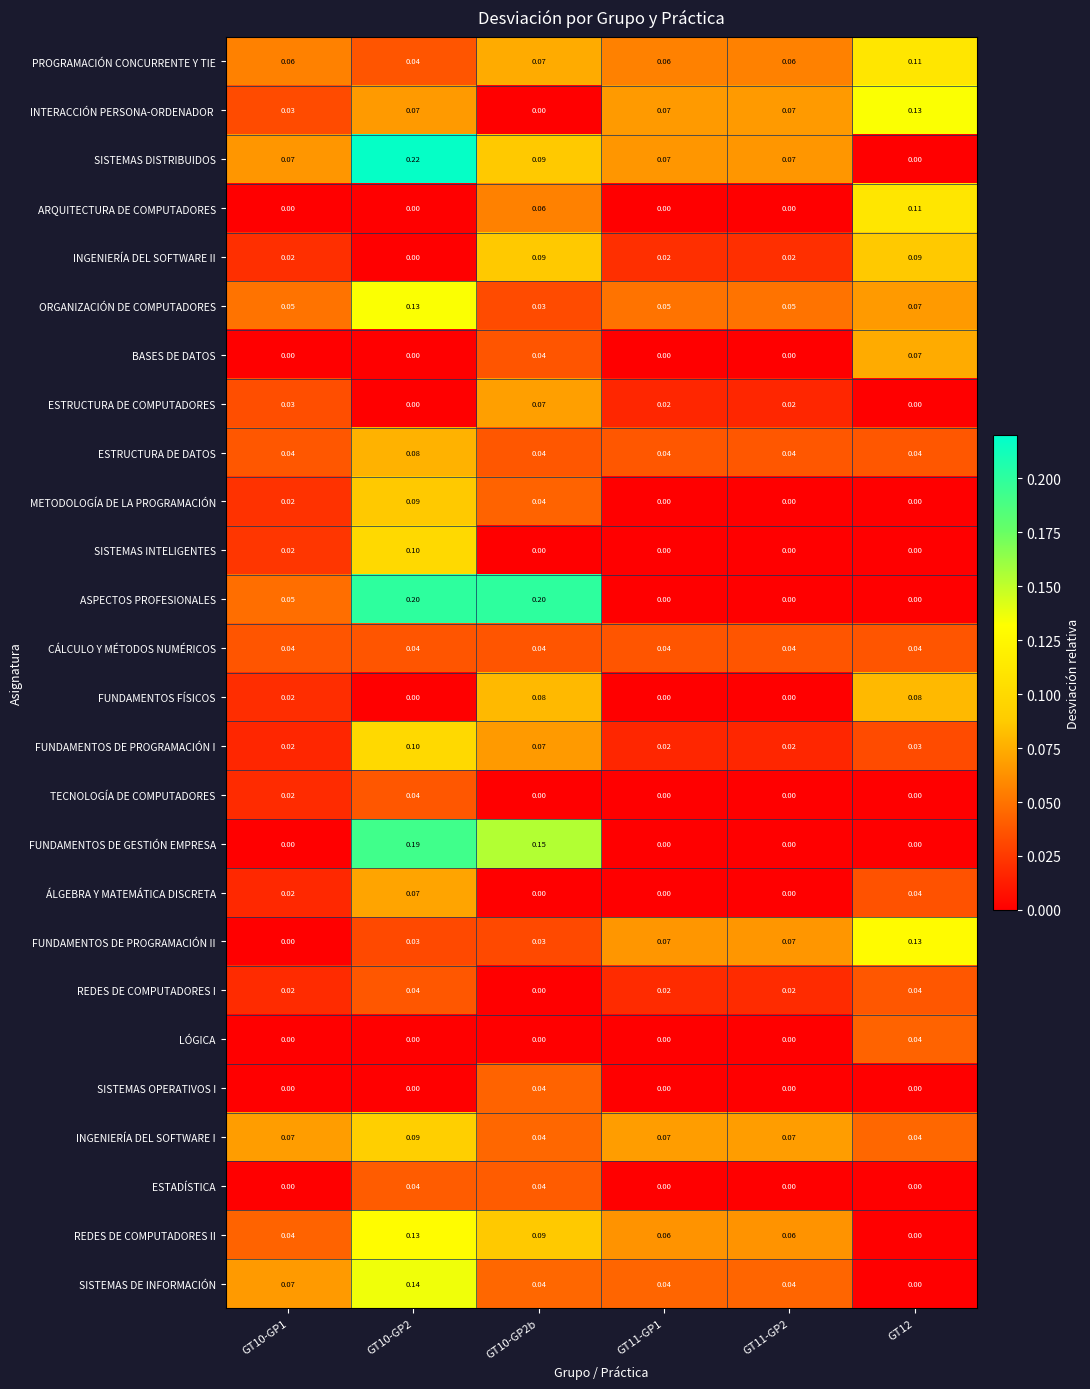

How many values in INGENIERÍA DEL SOFTWARE II are above zero?

5